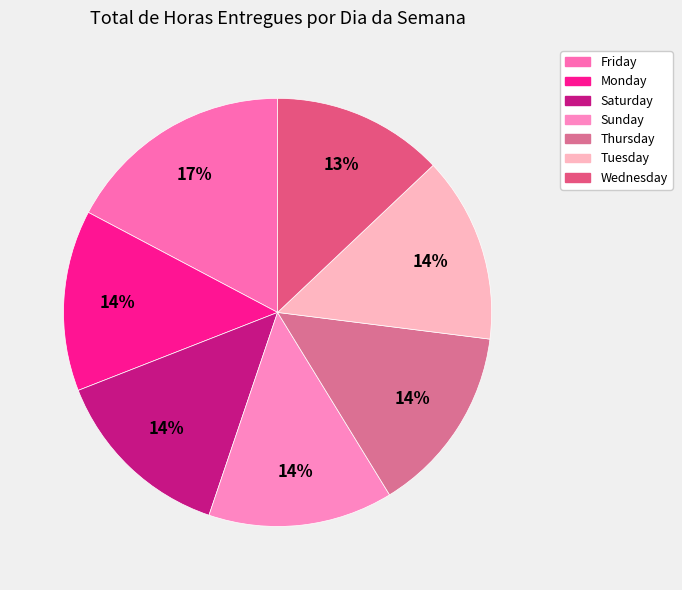

True or false: Wednesday accounts for 13% of the total.

True